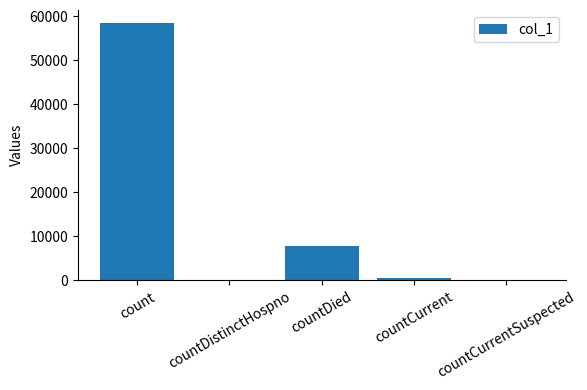

What is the greatest value displayed?

58512